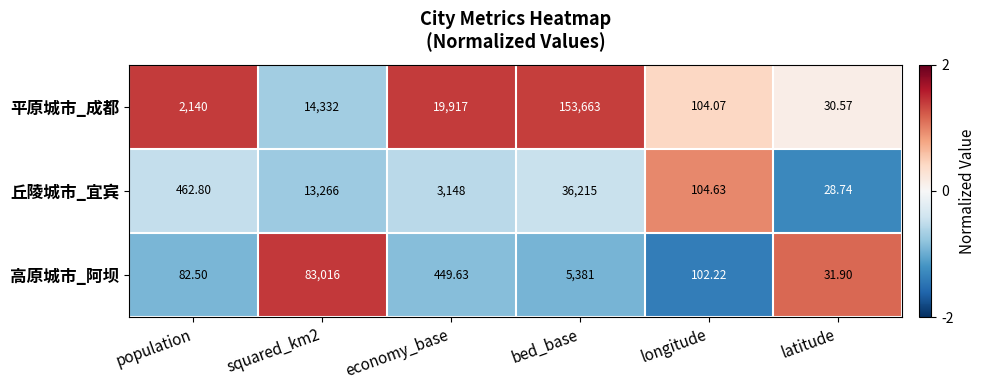

Rank the series at squared_km2 from highest to lowest value.

高原城市_阿坝, 平原城市_成都, 丘陵城市_宜宾